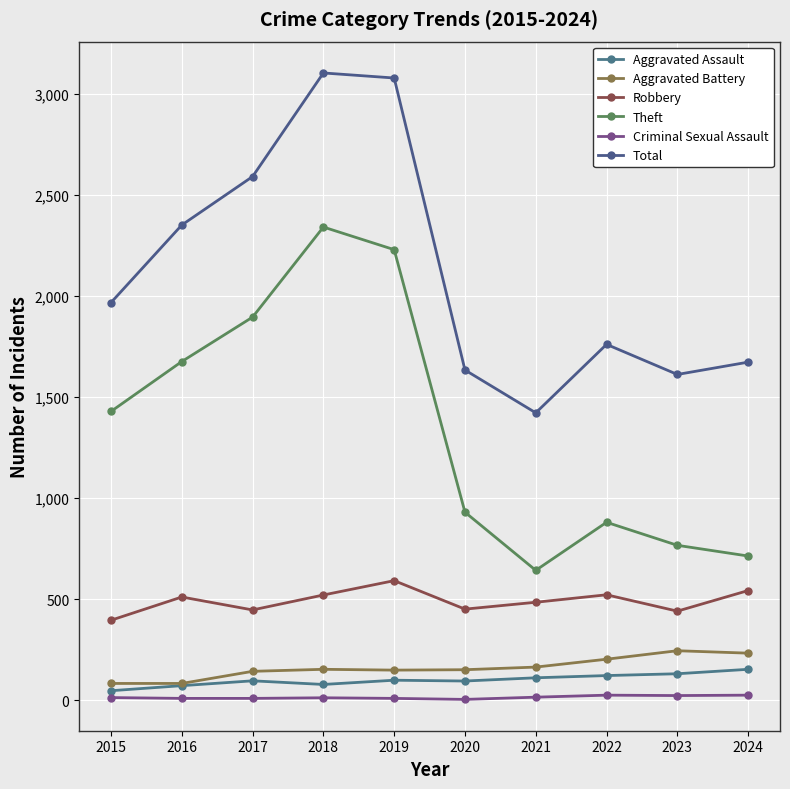

What is the maximum value for Total?

3105